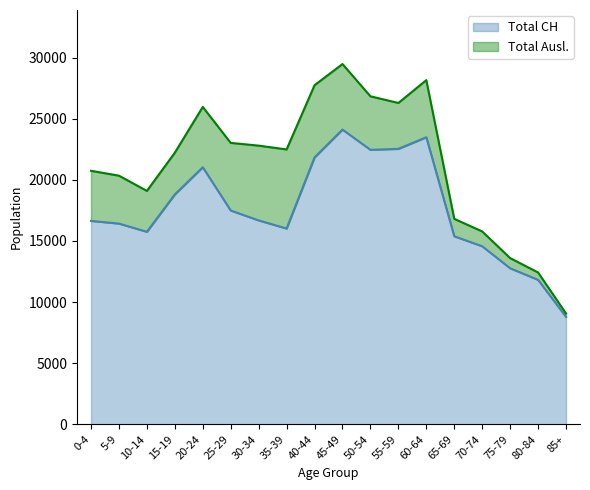

How many points are lower than both their immediate neighbors (excluding endpoints)?

3